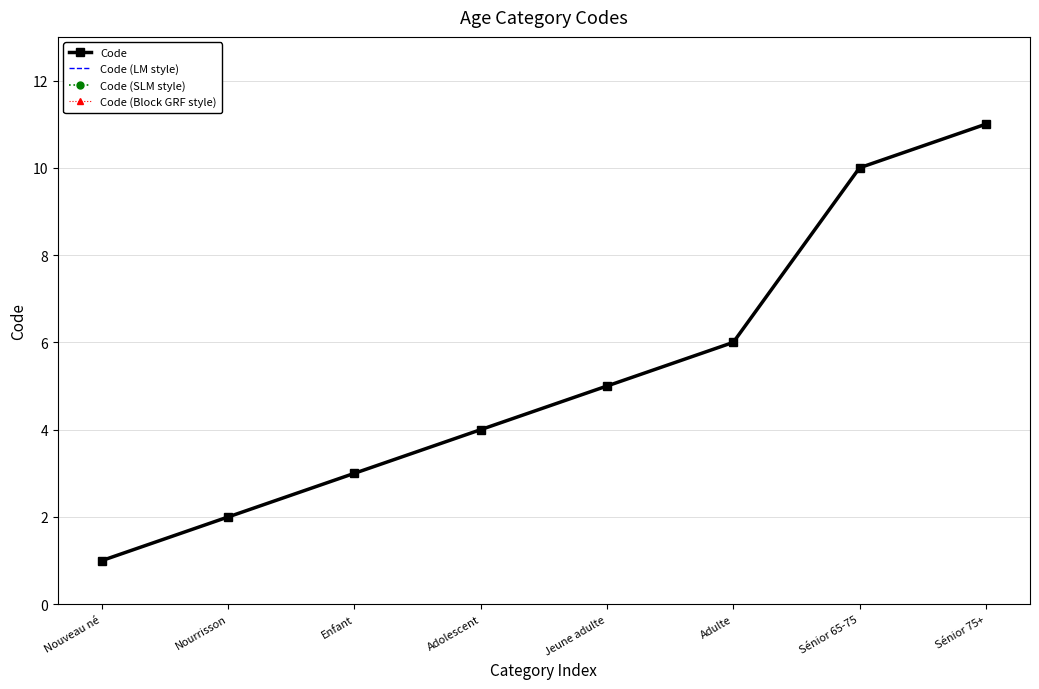

What is the total value across all series at Adolescent?

16